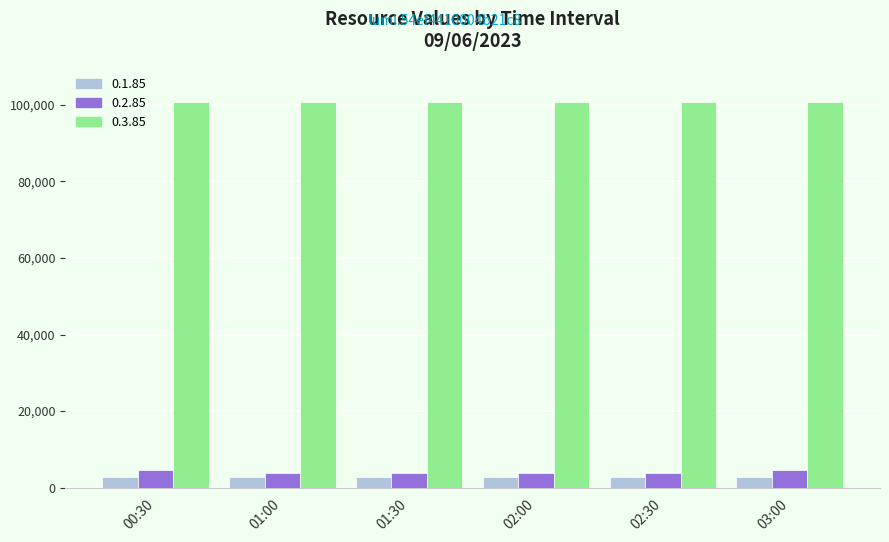

What is the minimum value shown in the chart?

2783.0